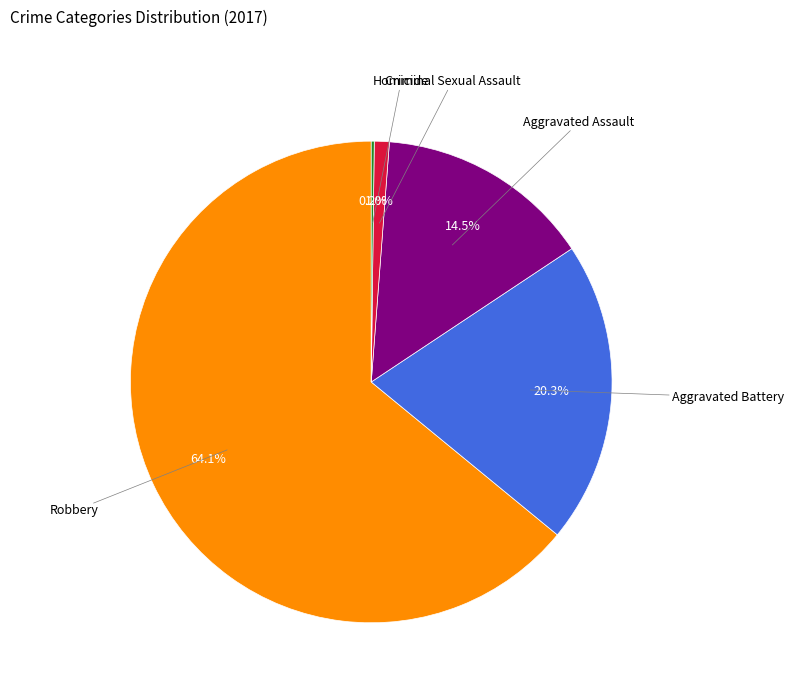

Does any single category account for the majority?

Yes